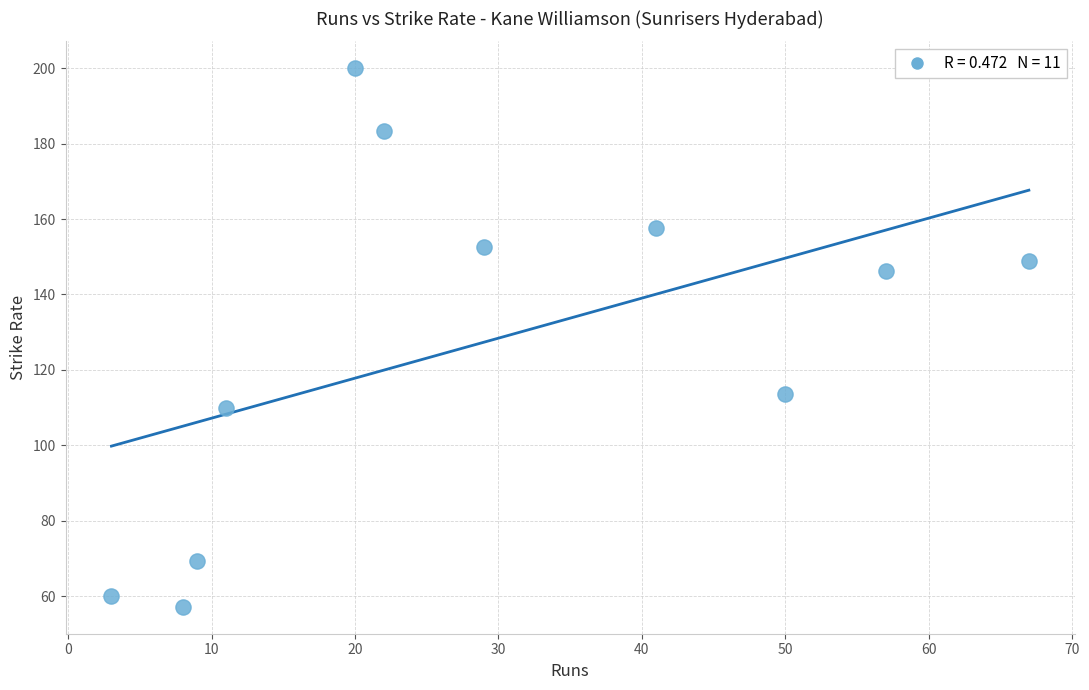

What is the average X value?

28.8